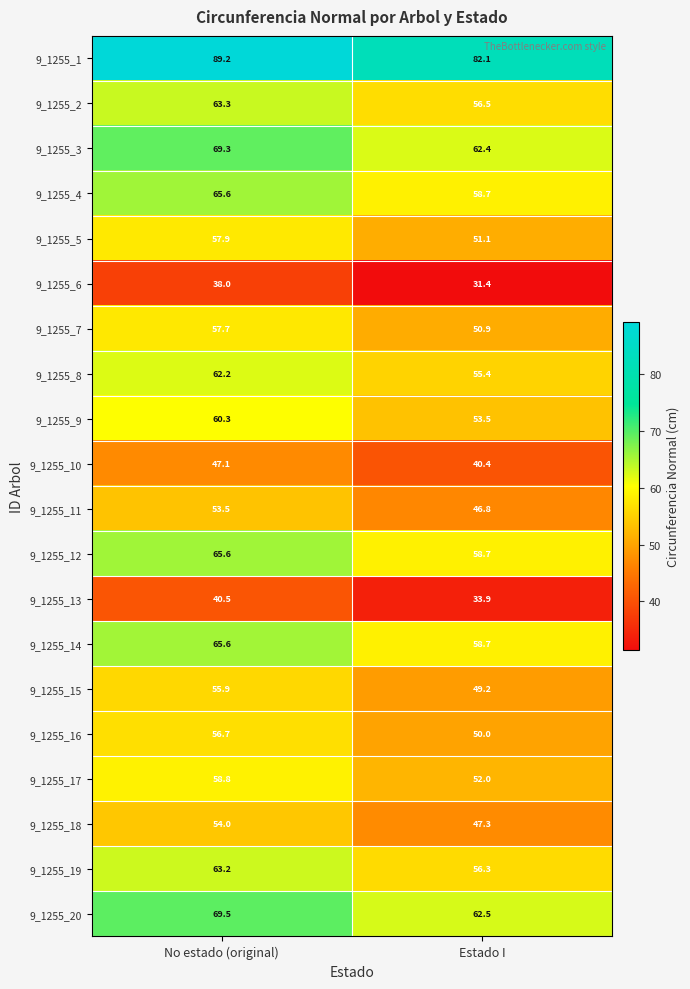

What is the difference between the 9_1255_14 values at Estado I and No estado (original)?

6.9